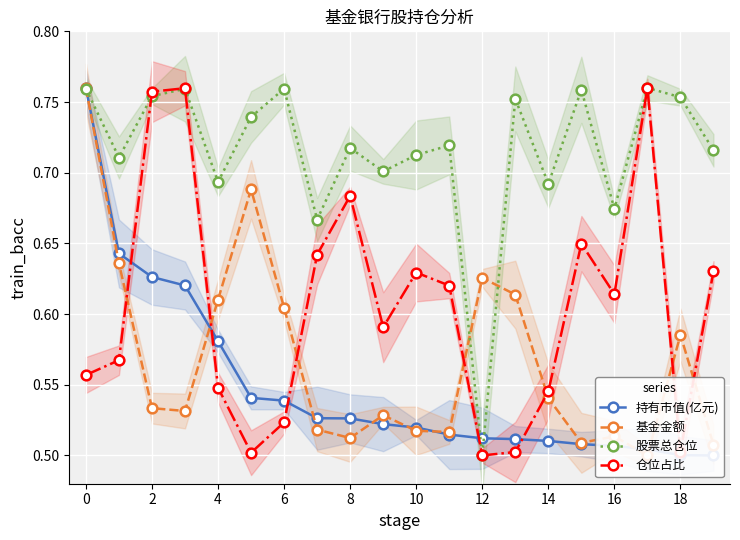

What is the difference between the maximum and minimum values in the 基金金额 series?

0.3